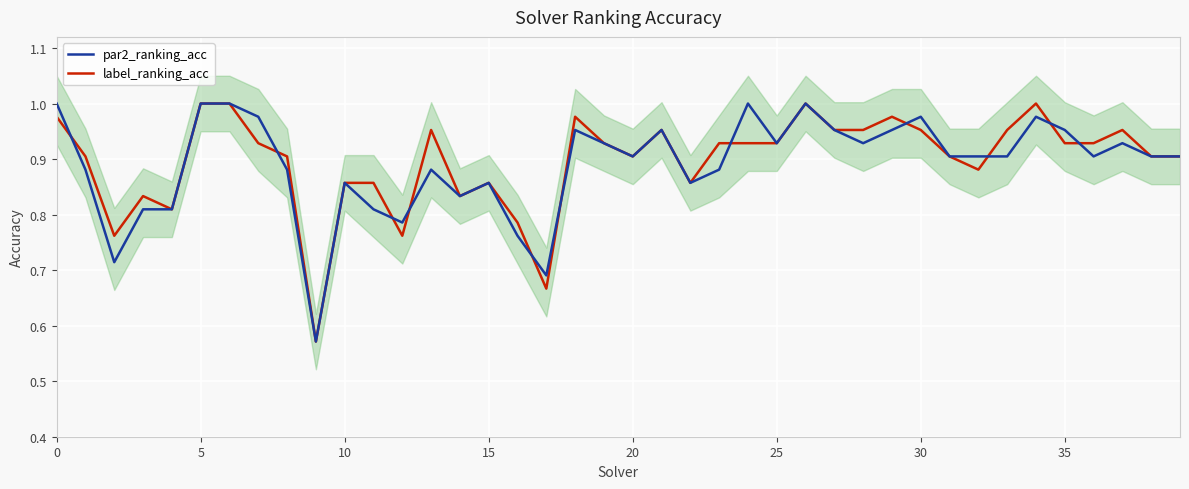

Where is par2_ranking_acc nearest to the value 0?

9